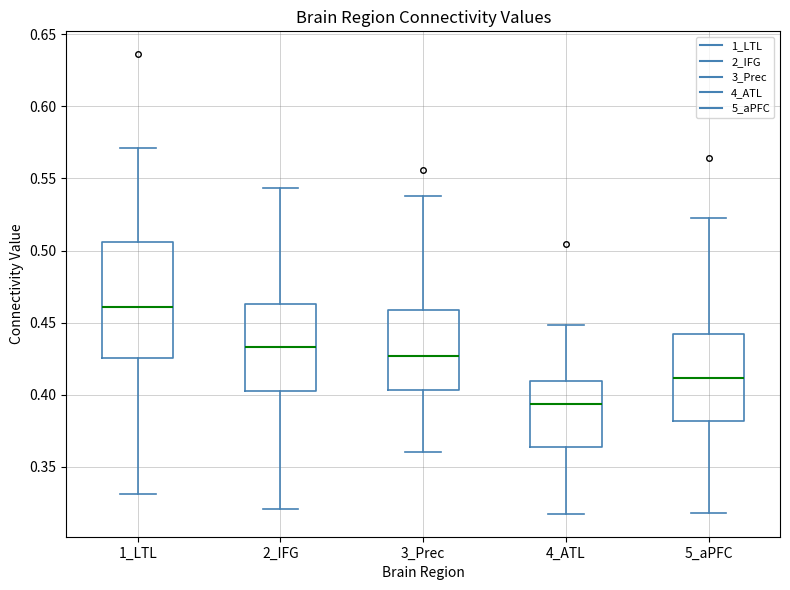

Reading left to right, read every box against the y-axis: the position of its median line, the range the box covers, and the ends of its whiskers. The values are not printed on the chart, so give them approximately, as read against the axis.

1_LTL: median 0.460, box 0.425 to 0.505, whiskers 0.330 to 0.570
2_IFG: median 0.435, box 0.400 to 0.465, whiskers 0.320 to 0.545
3_Prec: median 0.425, box 0.405 to 0.460, whiskers 0.360 to 0.540
4_ATL: median 0.395, box 0.365 to 0.410, whiskers 0.315 to 0.450
5_aPFC: median 0.410, box 0.380 to 0.440, whiskers 0.320 to 0.525